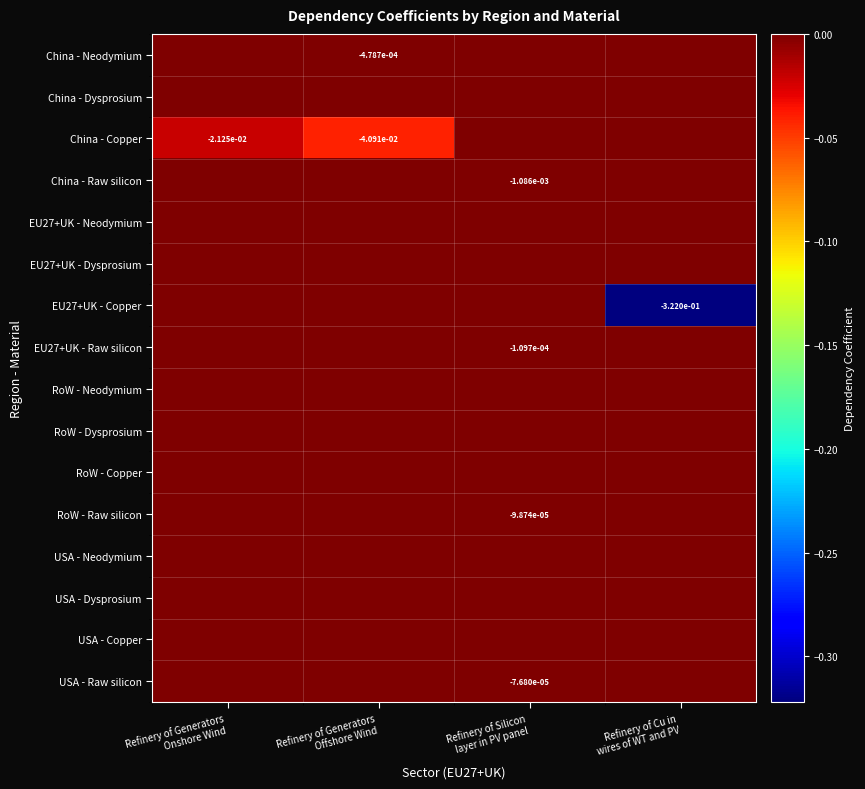

Rank the categories by EU27+UK - Copper value from lowest to highest.

Refinery of Cu in wires of WT and PV, Refinery of Generators Onshore Wind, Refinery of Generators Offshore Wind, Refinery of Silicon layer in PV panel